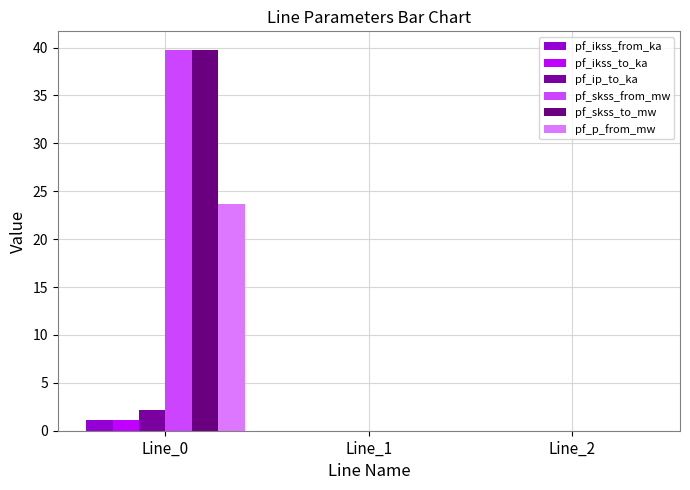

Are the bars horizontal?

No